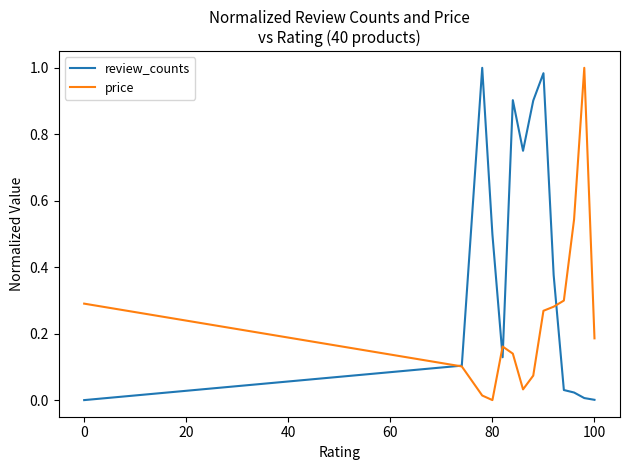

List the series in order of their overall mean, lowest first.

price, review_counts